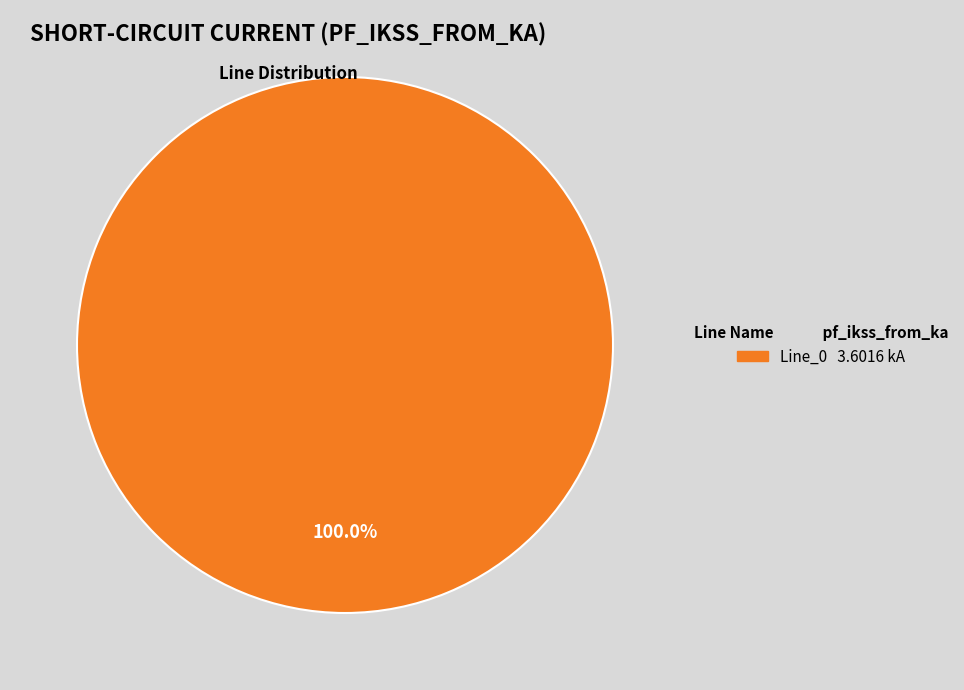

Is there a majority slice in this chart?

Yes